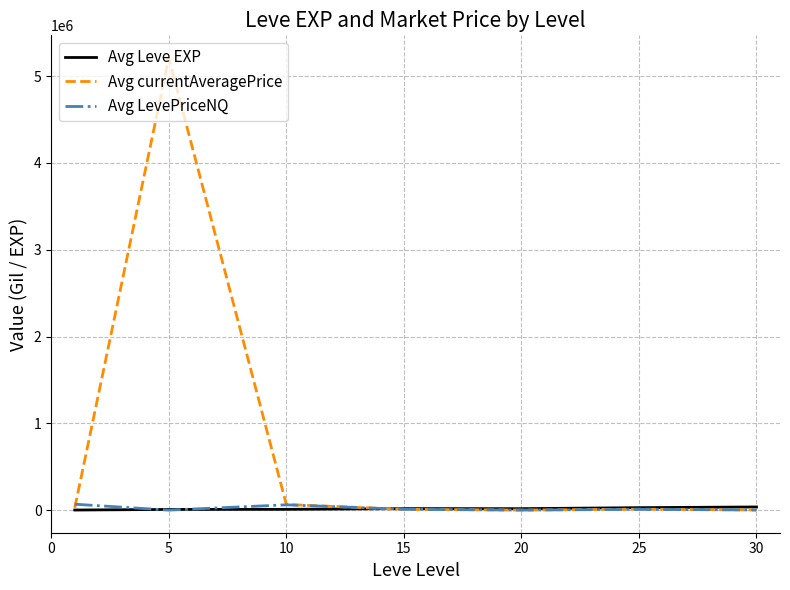

What are all the series names shown in the legend?

Avg Leve EXP, Avg currentAveragePrice, Avg LevePriceNQ